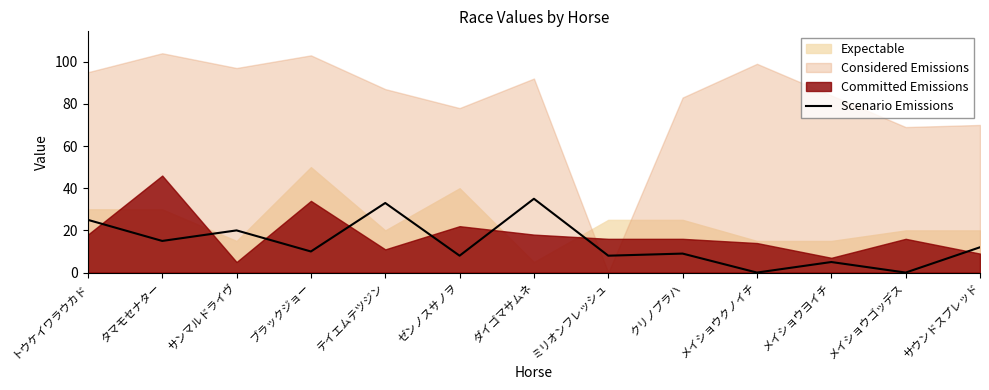

The Scenario Emissions series shows 8 at ミリオンフレッシュ. True or false?

True